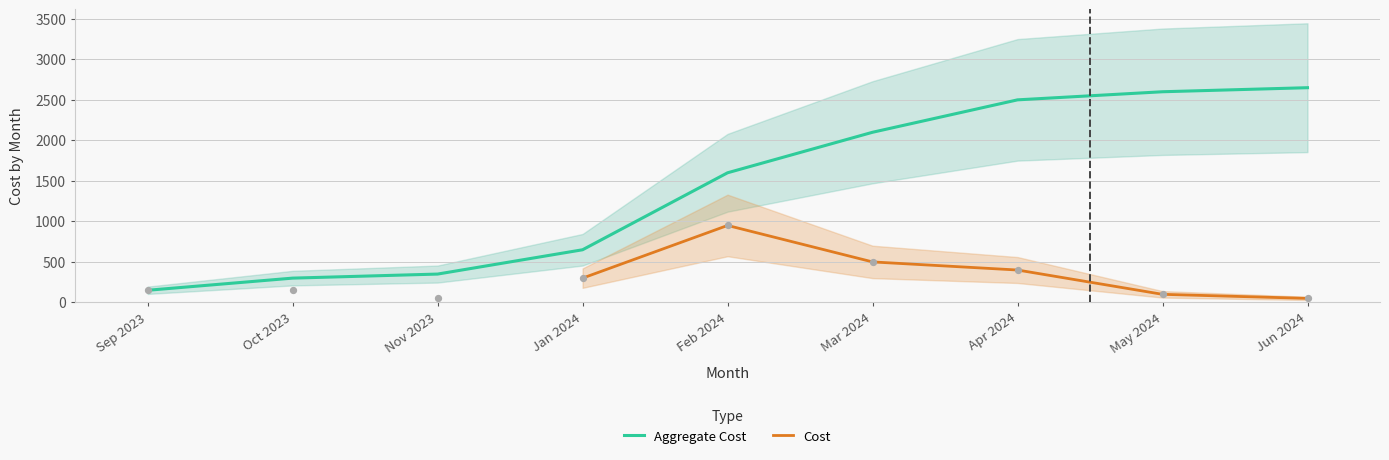

What are all the series names shown in the legend?

Aggregate Cost, Cost